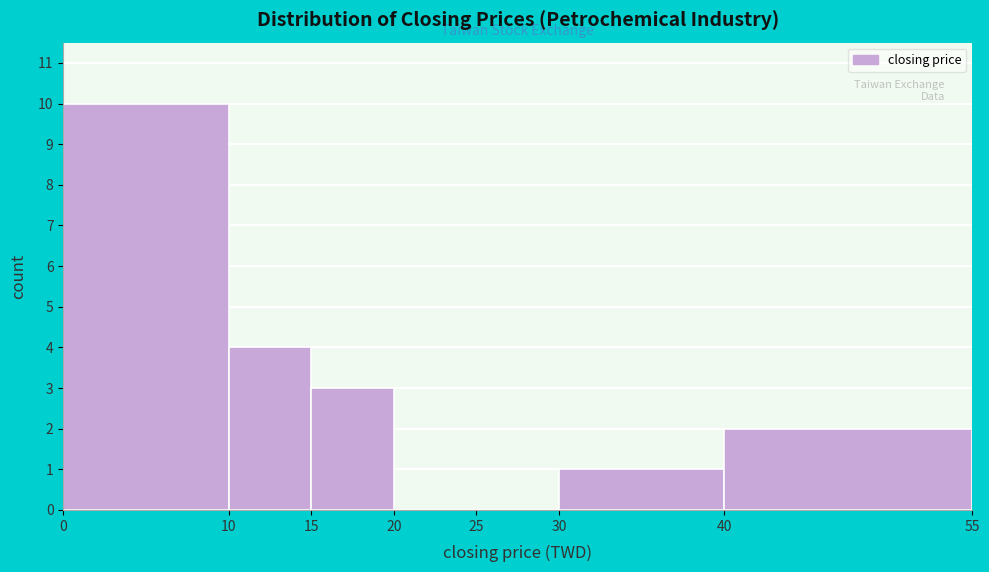

Reading left to right, list every bar in this chart as the range it spans on the x-axis followed by its height. The values are not printed on the chart, so give them approximately, as read against the axis.

0 to 10: 10
10 to 15: 4
15 to 20: 3
20 to 25: 0
25 to 30: 0
30 to 40: 1
40 to 55: 2